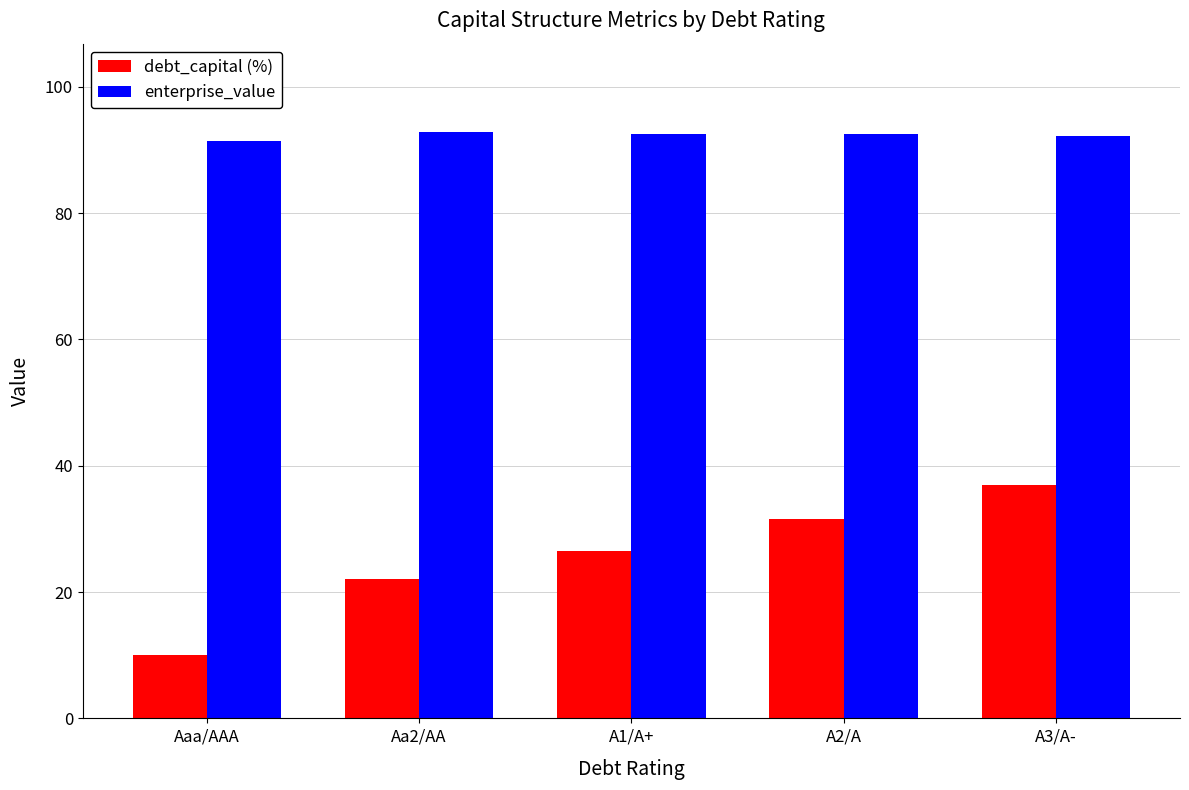

Which series has the largest total across all categories?

enterprise_value